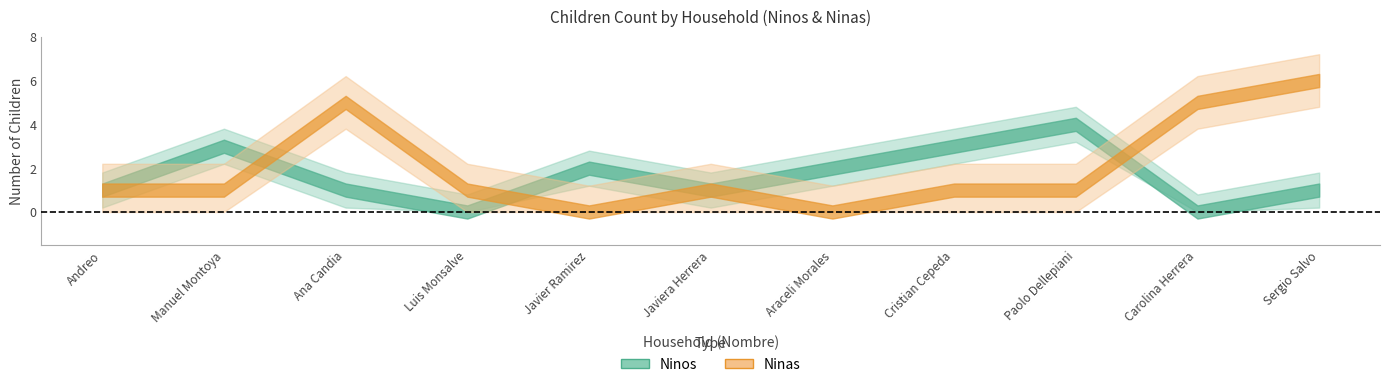

What is the label of the 9th point from the right?

Ana Candia